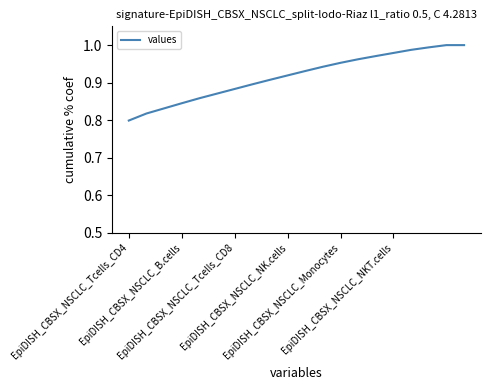

At which label is the value closest to 0?

EpiDISH_CBSX_NSCLC_Tcells_CD4